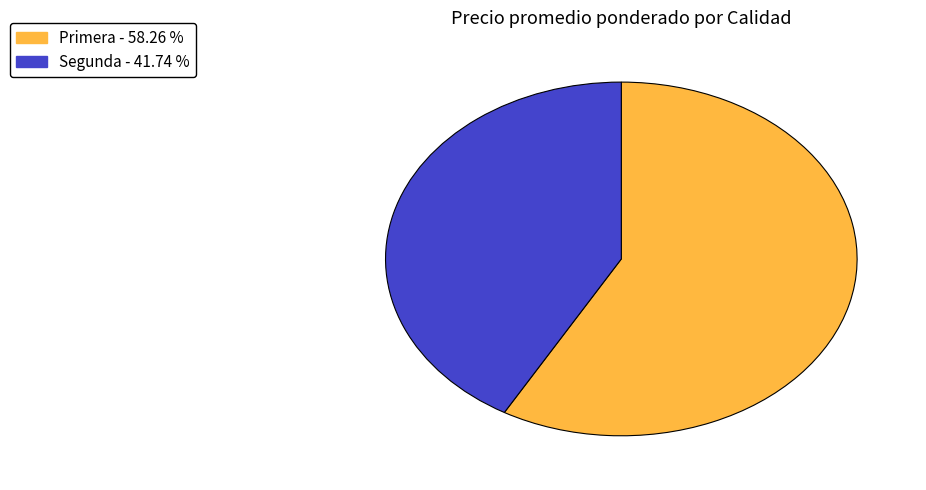

Which has a higher value, Primera or Segunda?

Primera